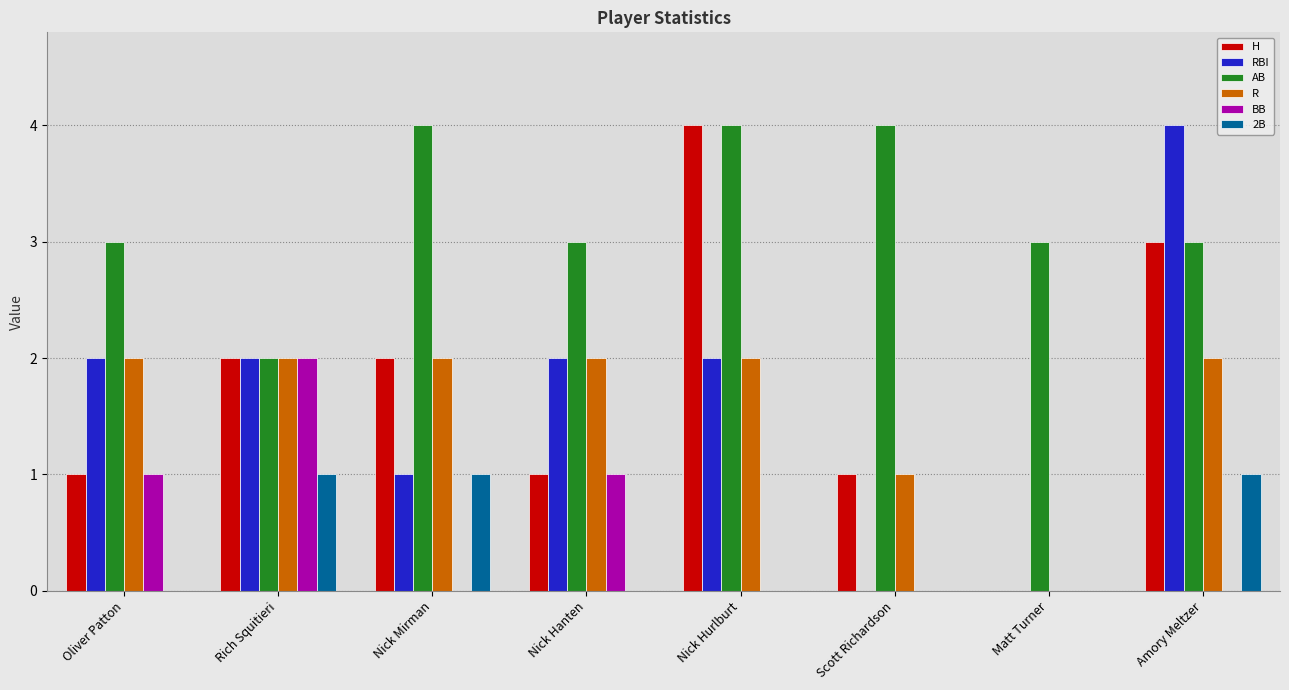

Are the bars horizontal?

No